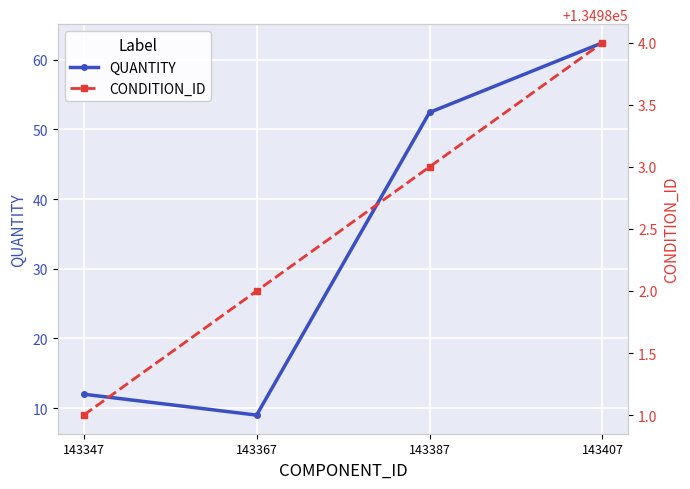

Count the number of data series in this chart.

2